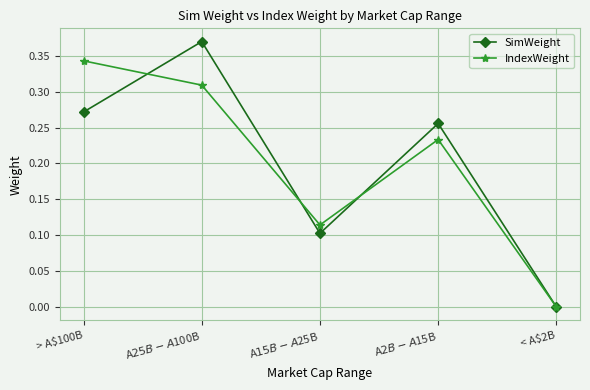

Which series has the largest range (max minus min)?

SimWeight